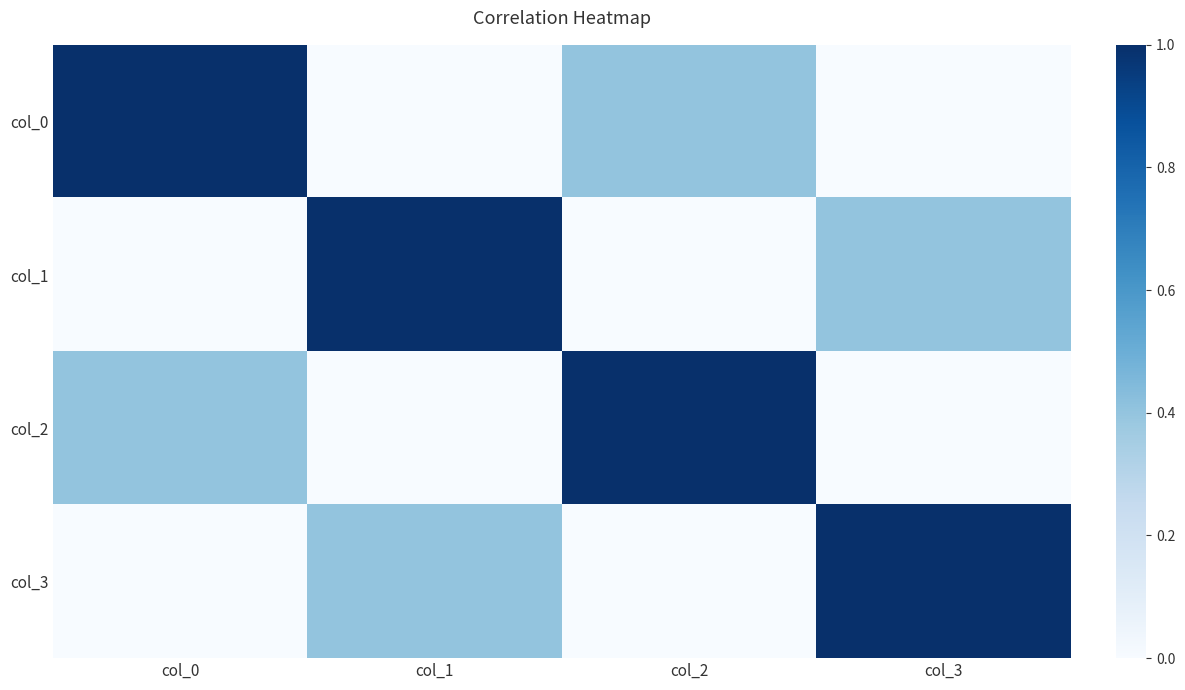

Reading left to right, list all the values displayed in this chart.

col_0: col_0=1.0	col_1=0.0	col_2=0.4	col_3=0.0
col_1: col_0=0.0	col_1=1.0	col_2=0.0	col_3=0.4
col_2: col_0=0.4	col_1=0.0	col_2=1.0	col_3=0.0
col_3: col_0=0.0	col_1=0.4	col_2=0.0	col_3=1.0